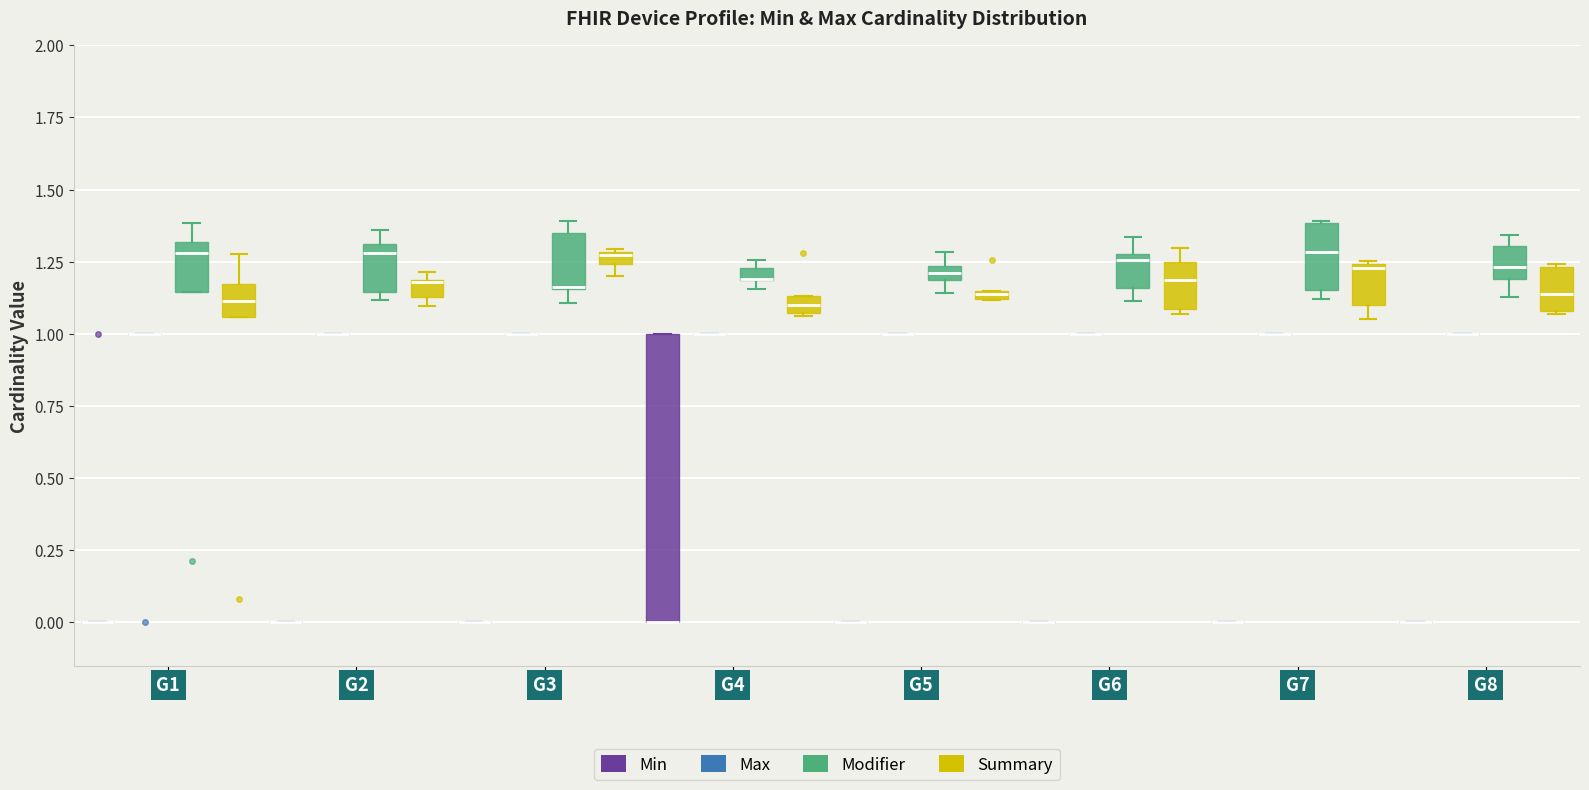

Comparing the boxes themselves (not the whiskers), which one is the tallest?

G4 (Min)